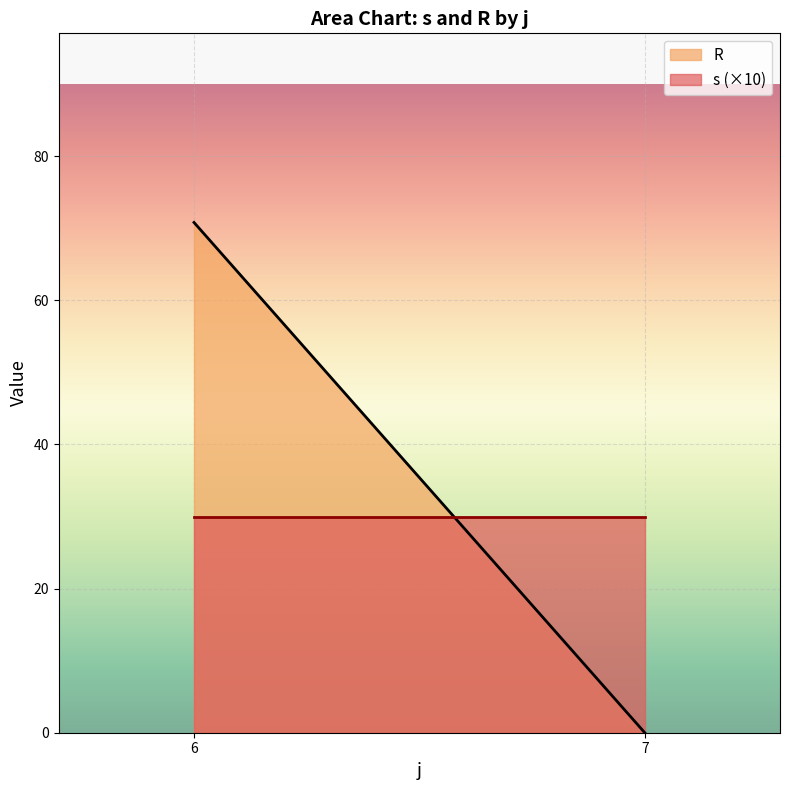

Which series changed the most between 6 and 7?

R